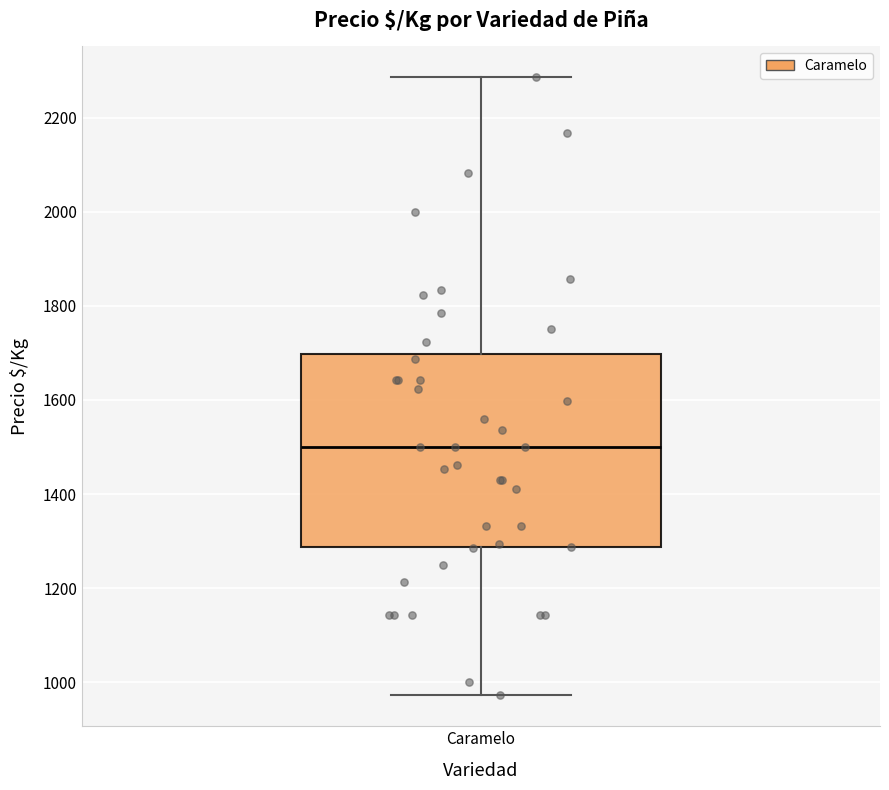

Transcribe this box plot: give where the median line is, the range the box spans, and where the two whiskers end, as read against the y-axis. The values are not printed on the chart, so give them approximately, as read against the axis.

median 1500, box 1280 to 1700, whiskers 980 to 2280